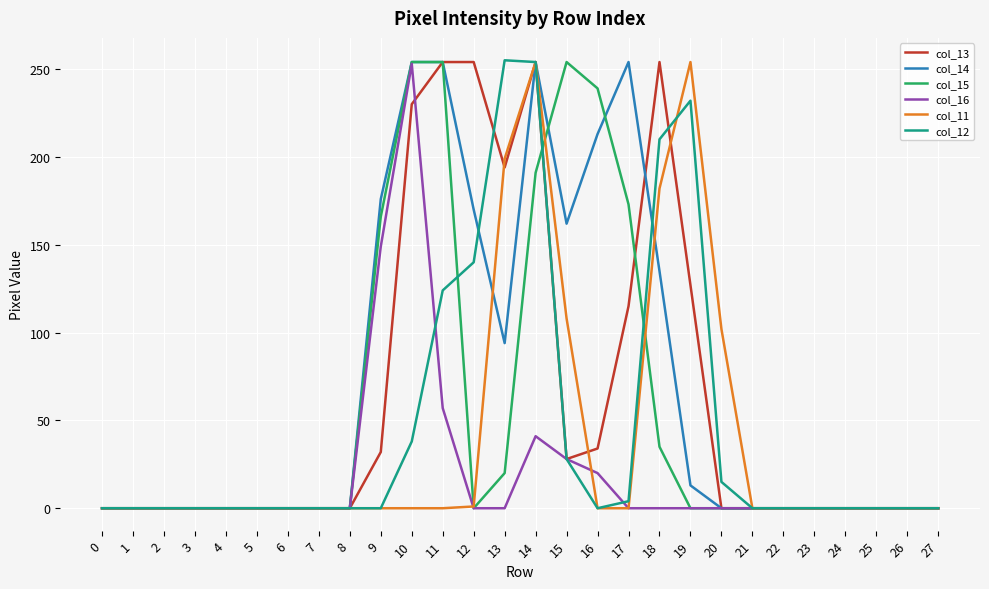

Is the value of col_12 at 19 greater than the value of col_11 at 20?

Yes